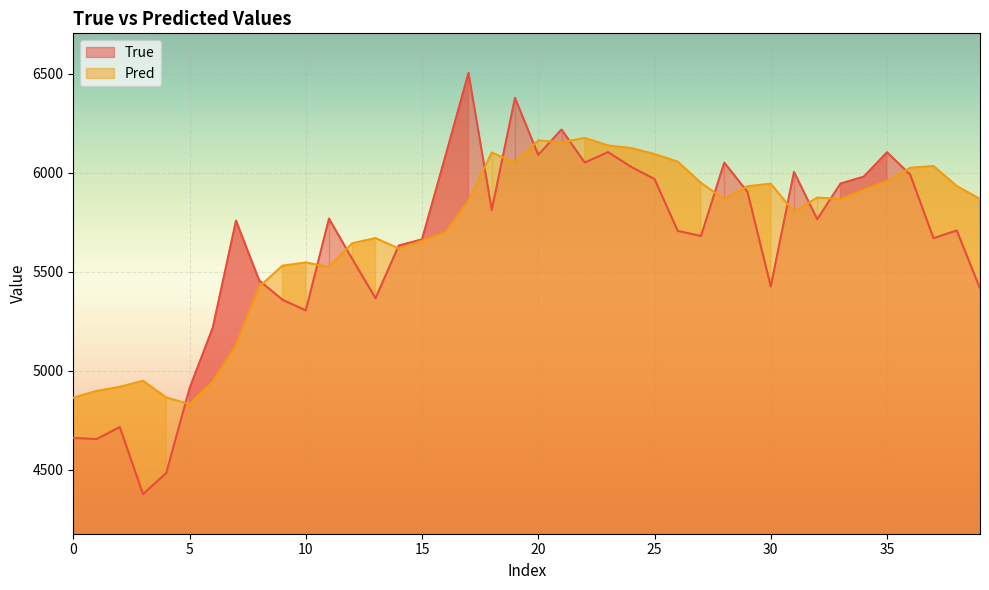

Which series has the largest range (max minus min)?

True